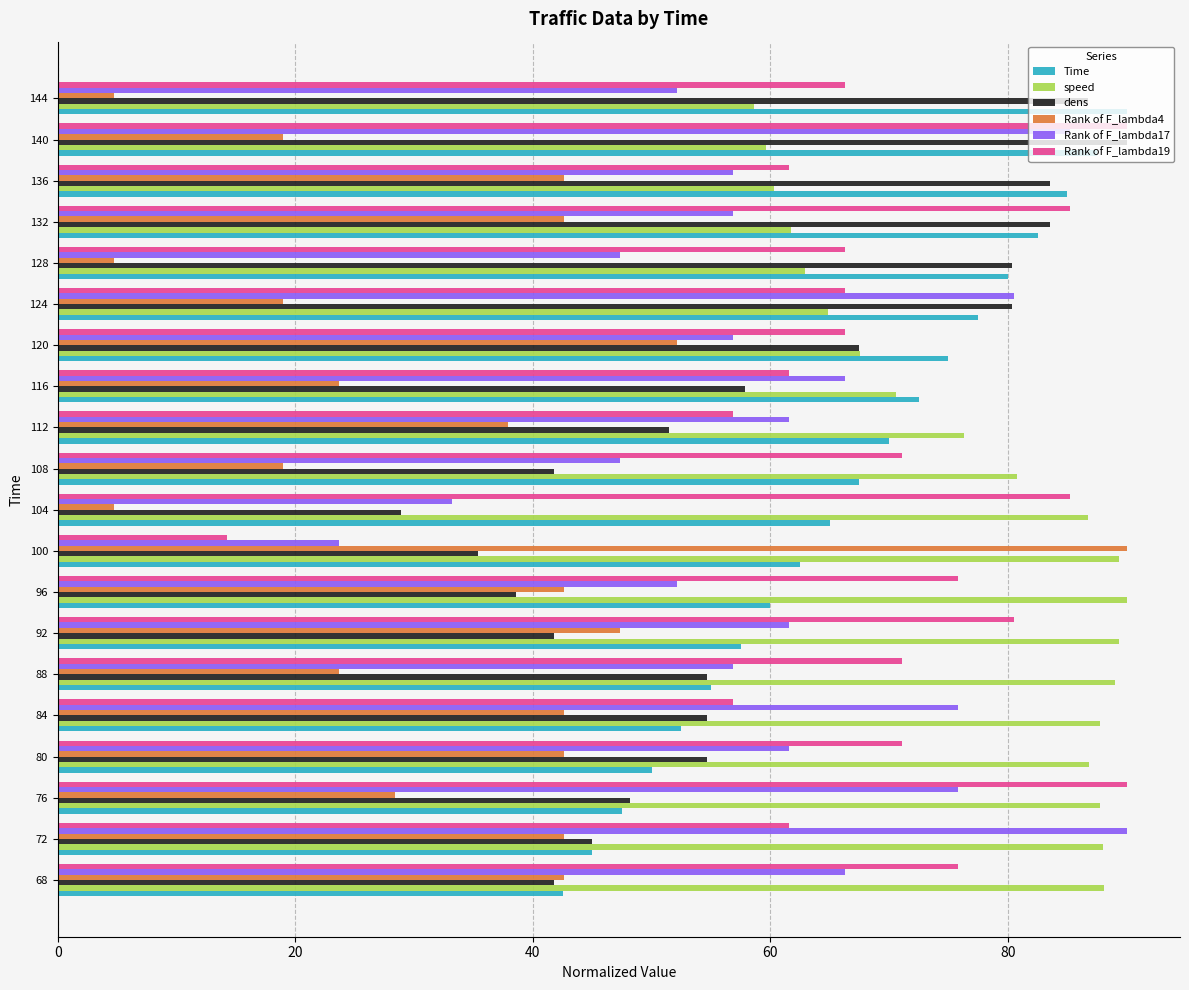

What is the greatest value displayed?

90.0